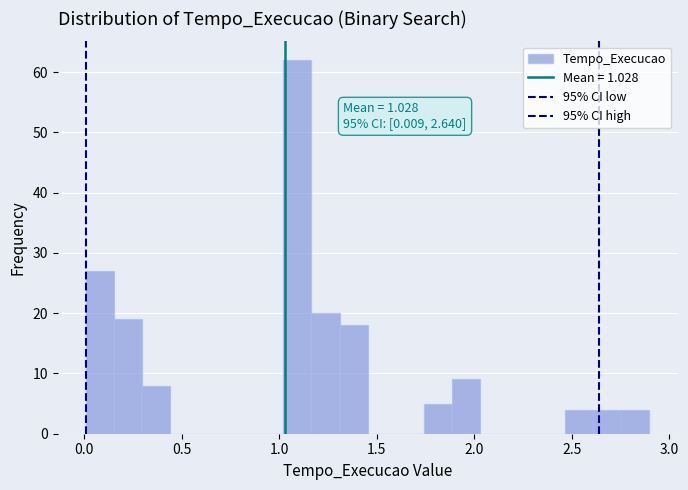

Around what value on the x-axis is the tallest bar? Give the approximate position of its centre, as read against the axis.

1.10